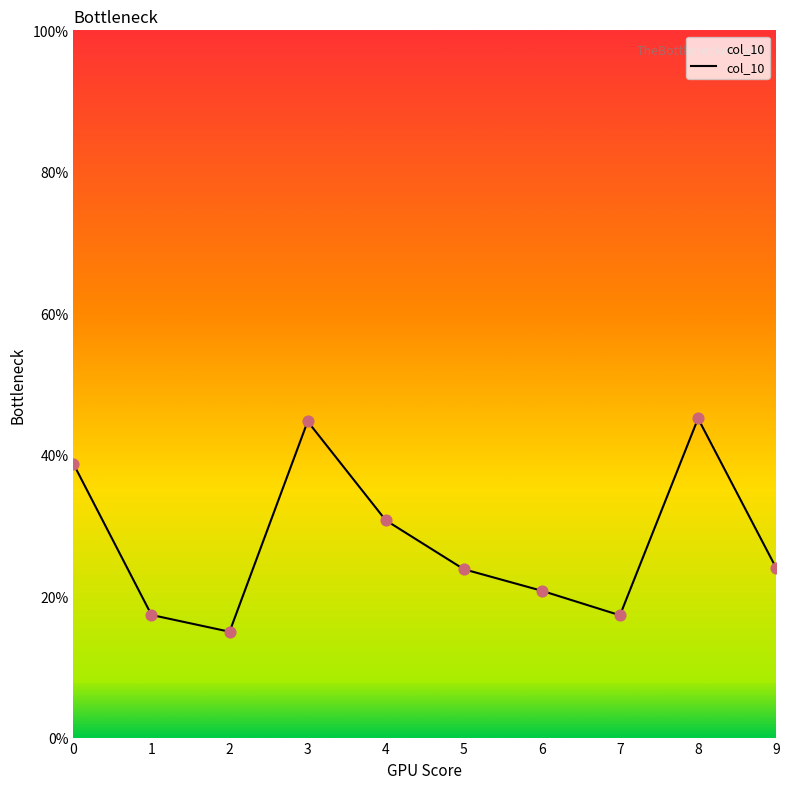

Does the chart have visible grid lines?

No